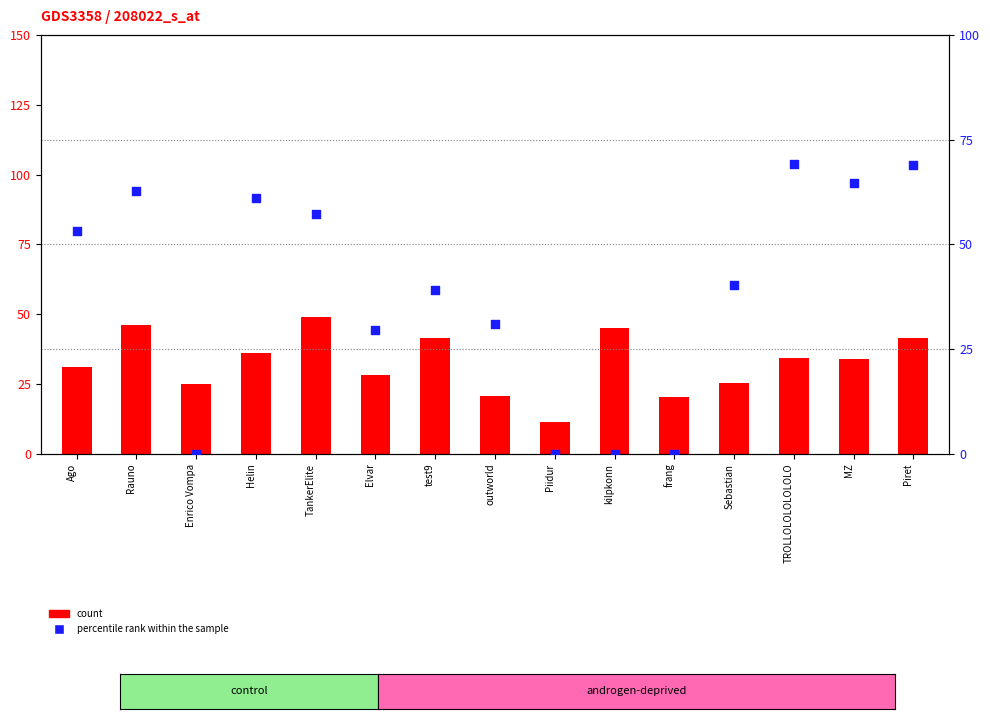

At how many categories does at least one series exceed 0?

15